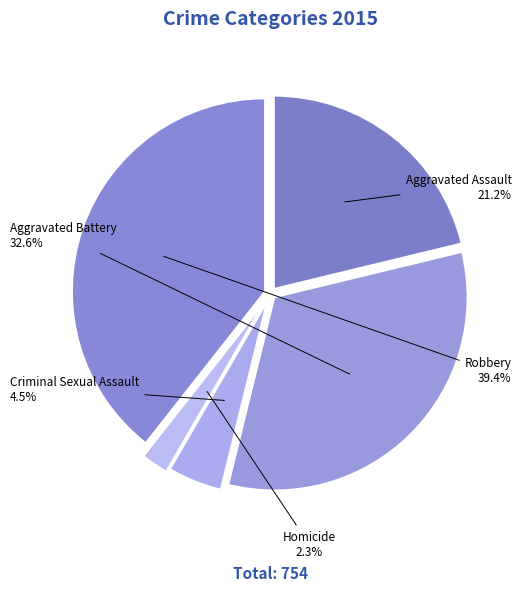

Which slice is the largest?

Robbery